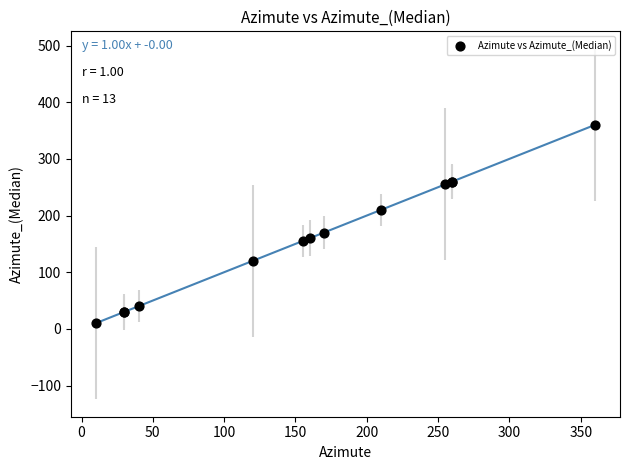

What Y value in the scatter plot is closest to 185?

170